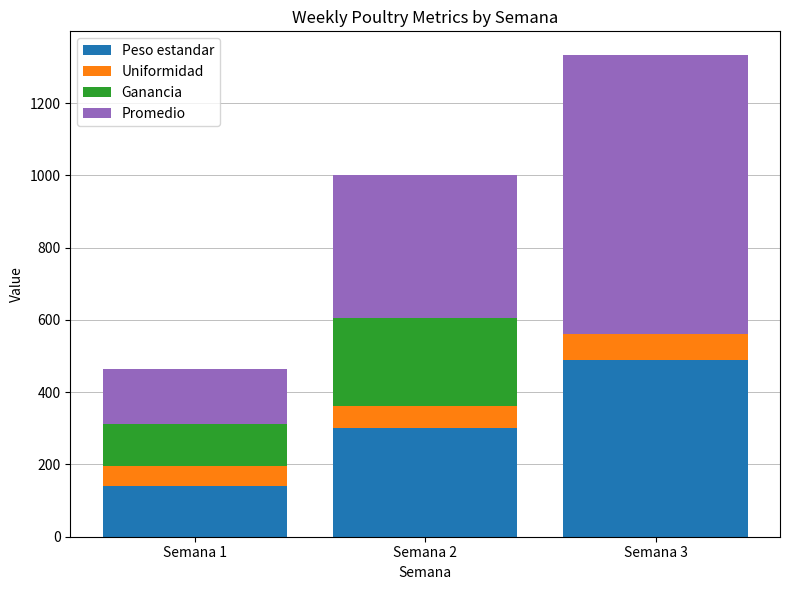

Reading left to right, what are the values for Peso estandar?

Semana 1=140.0	Semana 2=300.0	Semana 3=490.0